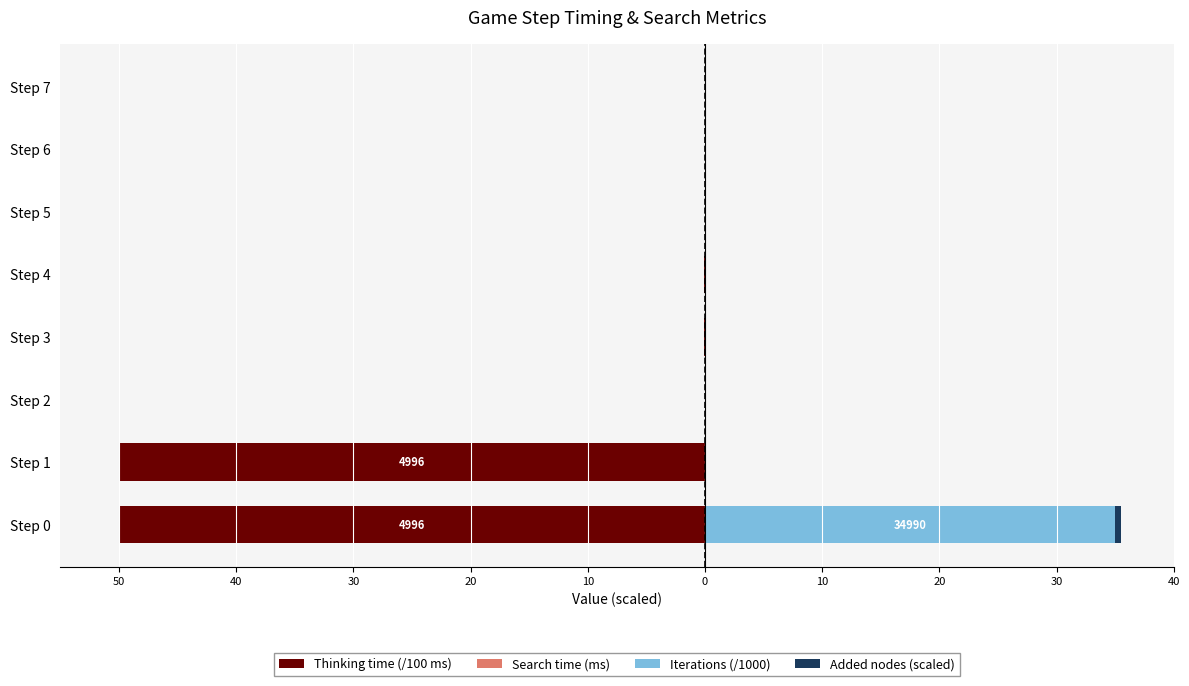

Is the value of Thinking time (/100 ms) at Step 0 greater than the value of Added nodes (scaled) at Step 0?

No